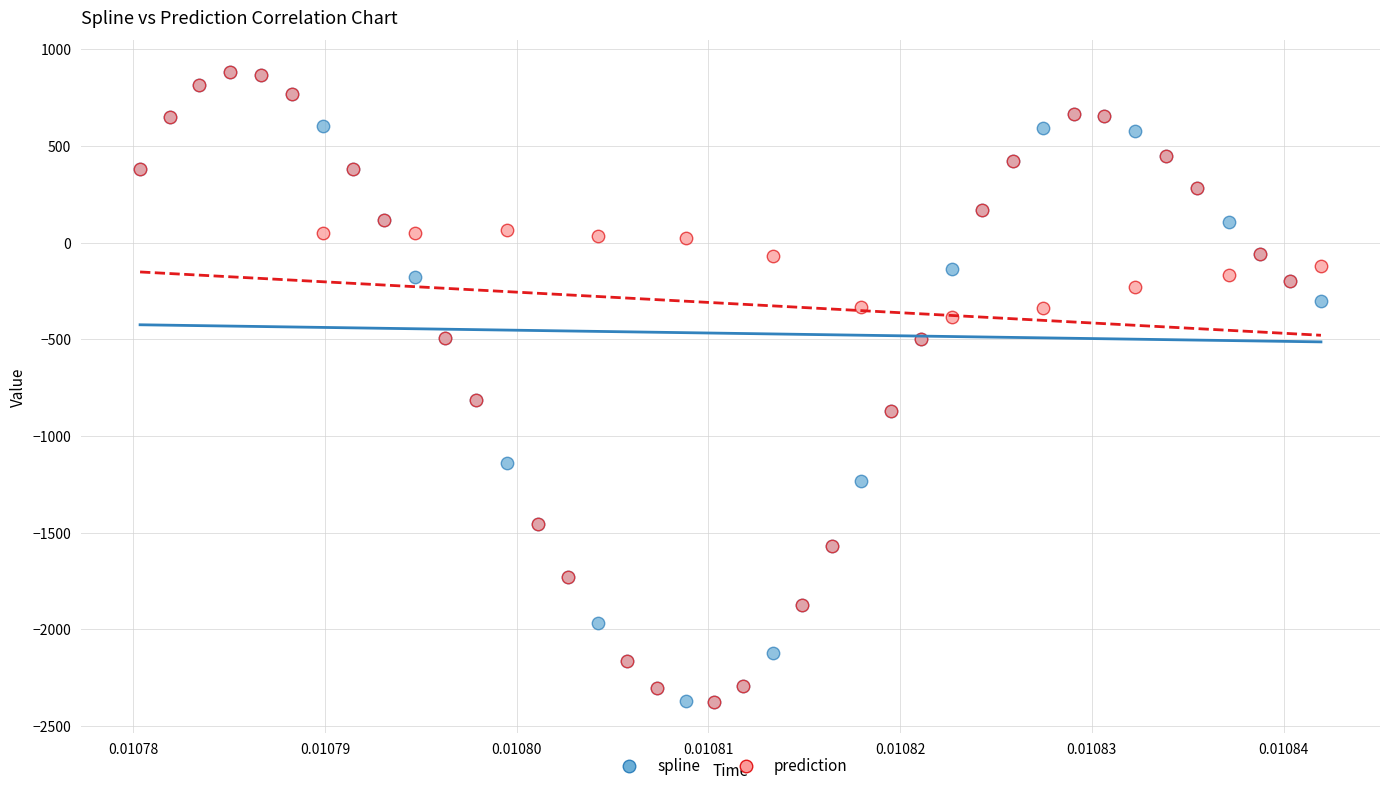

What are all the series names shown in the legend?

spline, prediction